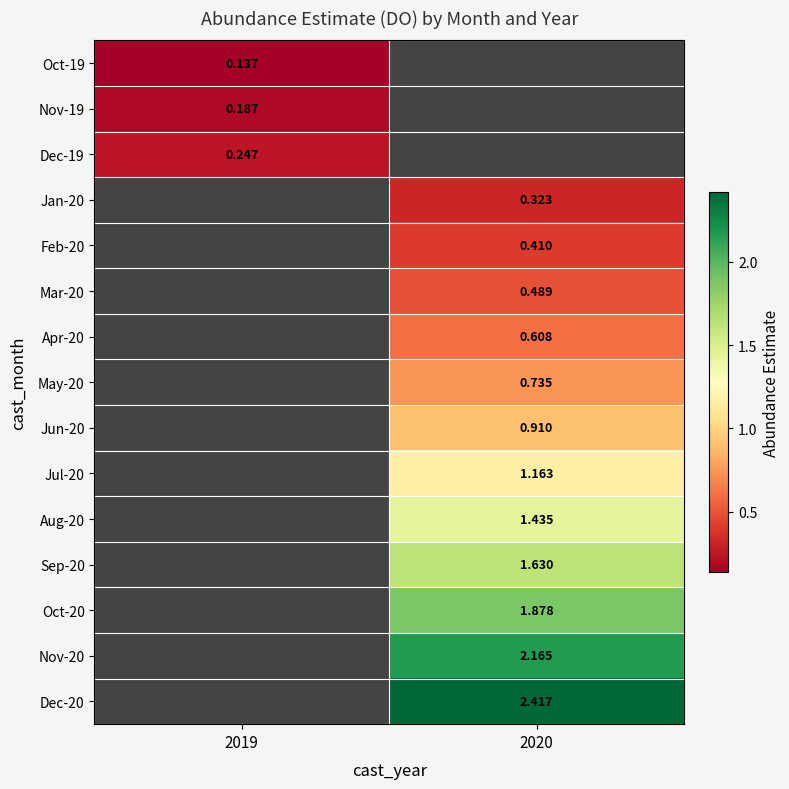

List the series in order of their peak value, highest first.

Dec-19, Jan-20, Feb-20, Mar-20, Apr-20, May-20, Jun-20, Jul-20, Aug-20, Sep-20, Oct-20, Nov-20, Dec-20, Nov-19, Oct-19